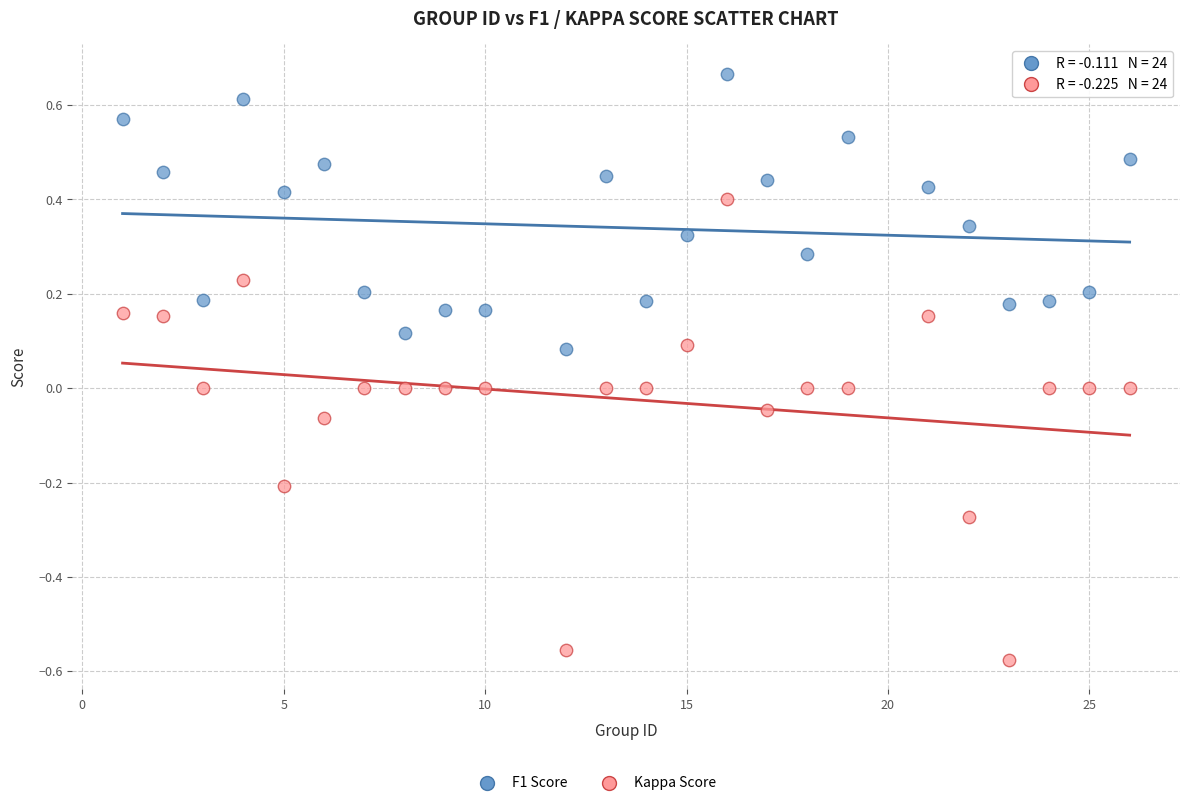

Which series reaches the maximum Y coordinate?

F1 Score